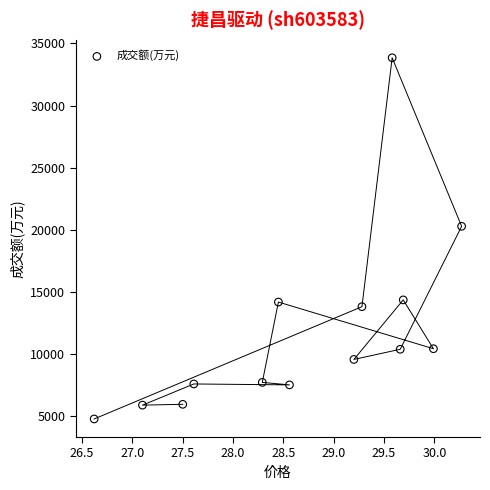

What is the range of Y values (max minus min)?

29072